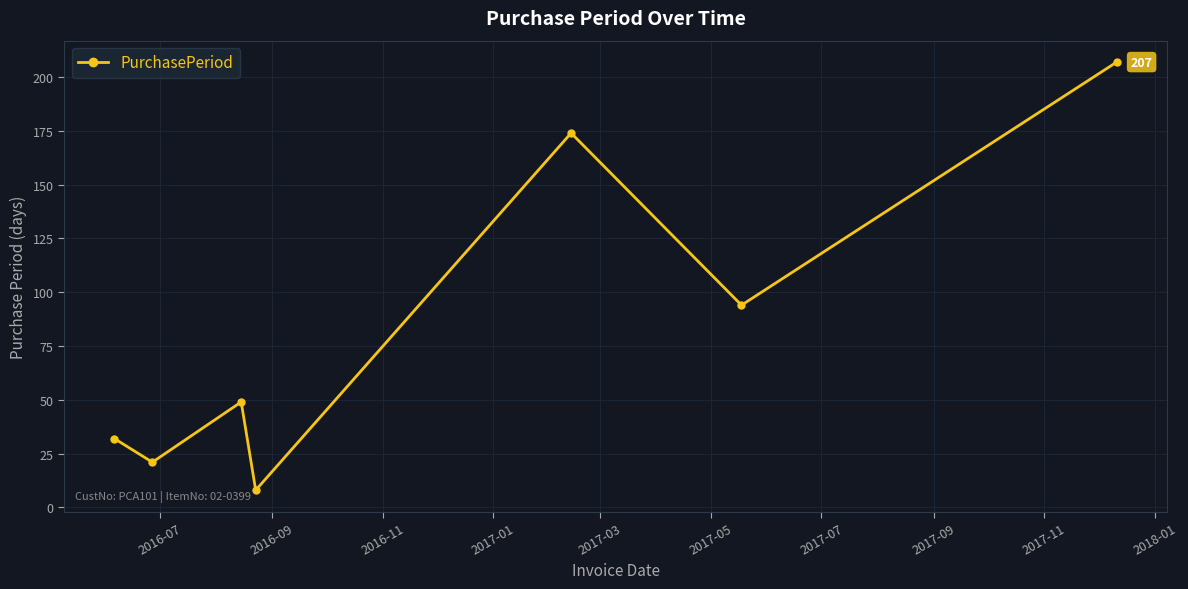

What is the value of the 1st point from the left?

32